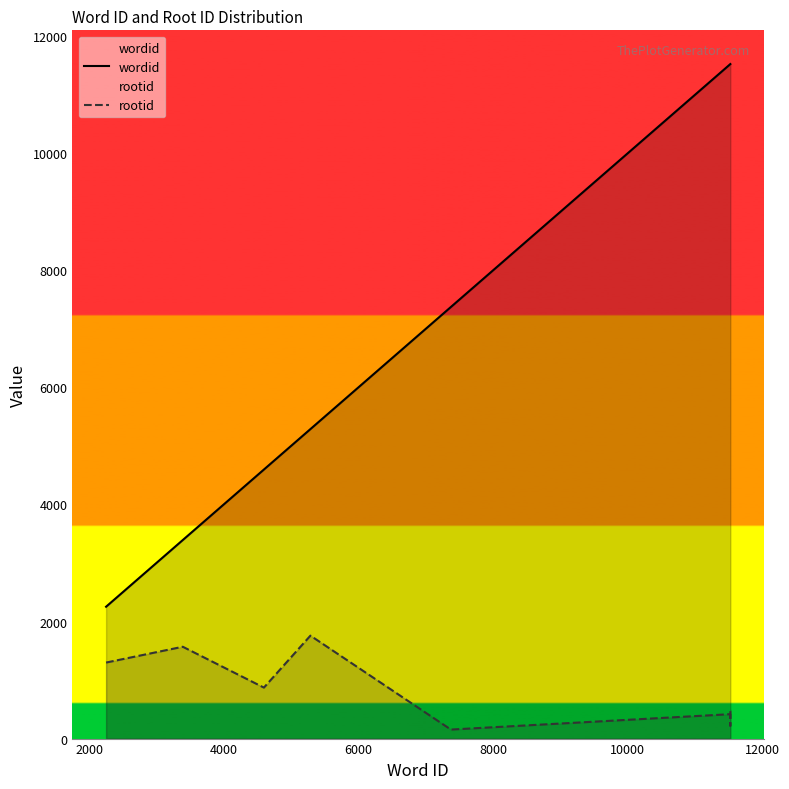

True or false: rootid and wordid intersect in this chart.

False